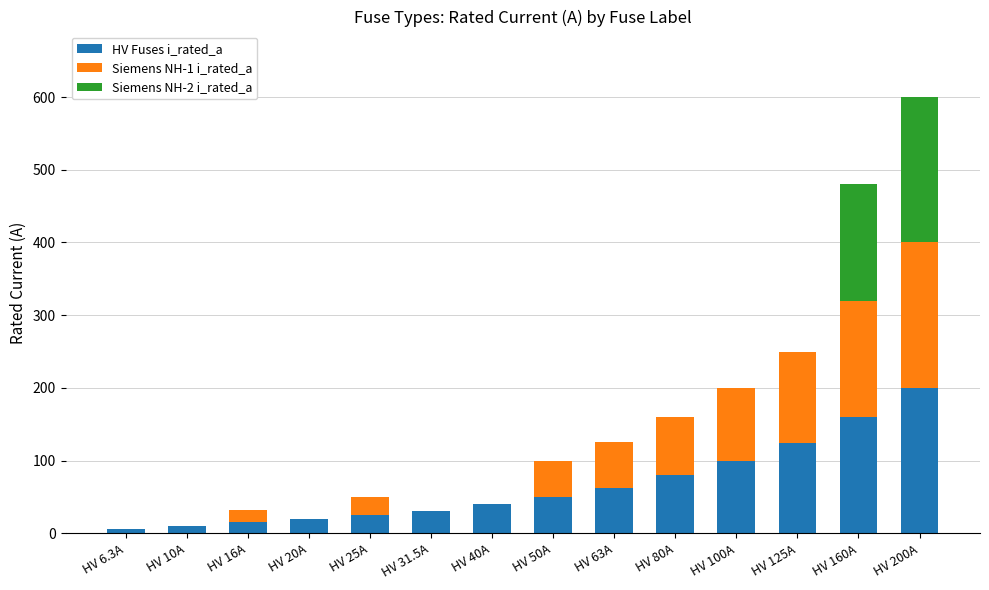

Is it true that HV Fuses i_rated_a equals 221.3 at HV 160A?

False